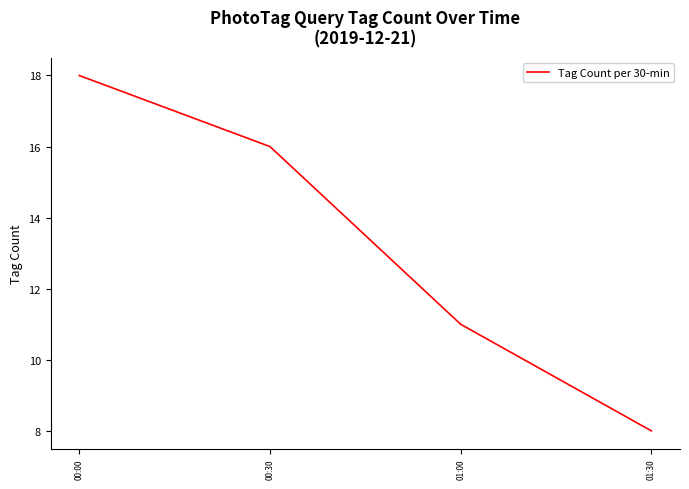

How many distinct data groups are displayed?

1